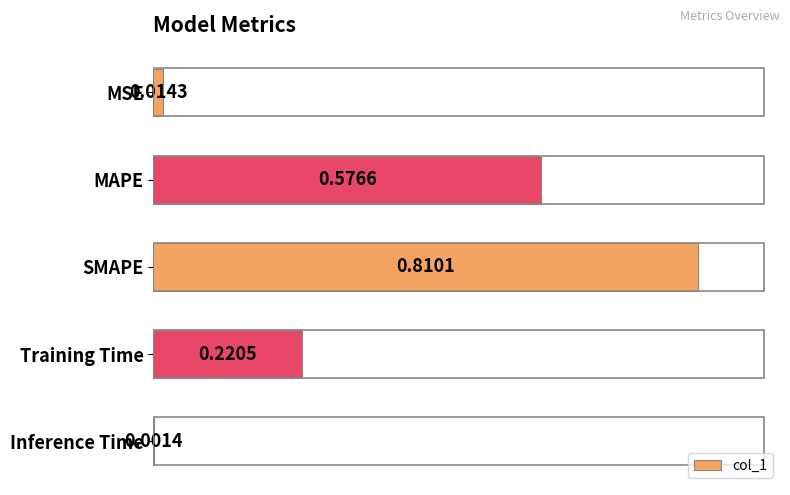

Which category has the highest value across all series?

SMAPE